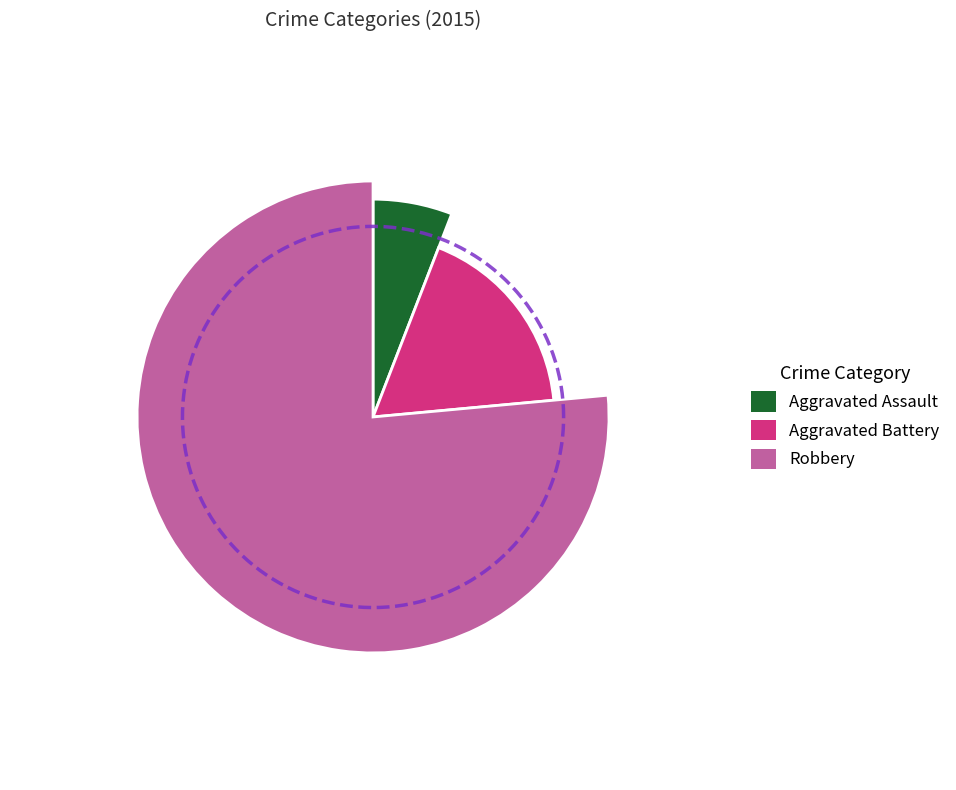

How many slices are in this pie chart?

3